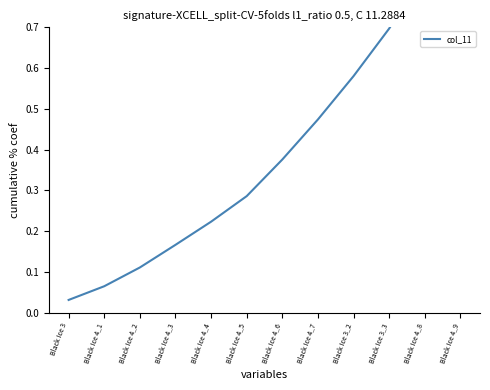

What is the change in value from Black Ice 4_2 to Black Ice 3_3?

+0.6